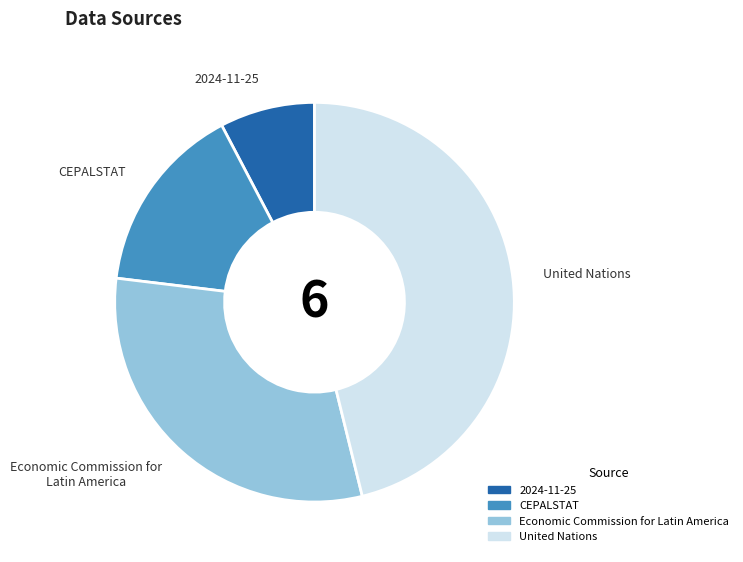

Does any single category account for the majority?

No